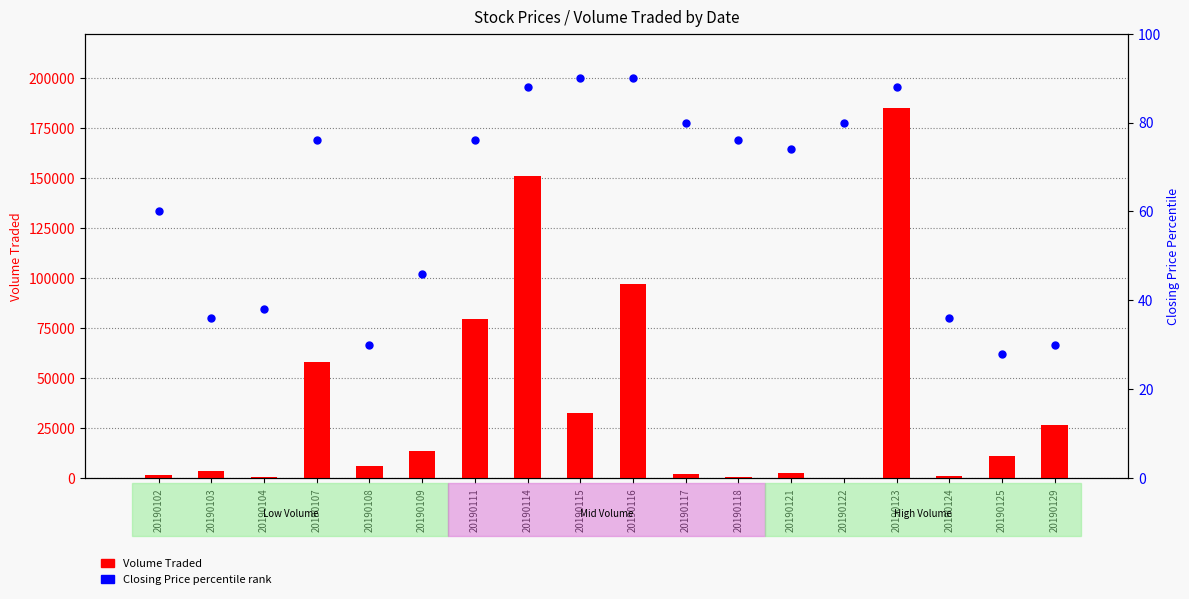

Which series reaches the minimum Y coordinate?

Closing Price (norm %)